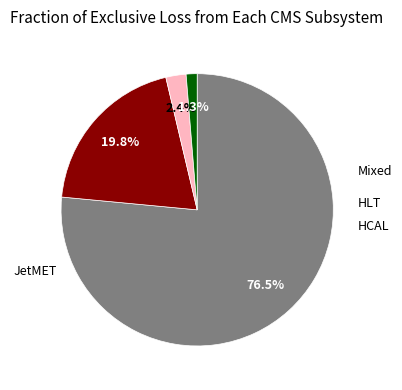

Is there any slice that represents more than half of the pie?

Yes